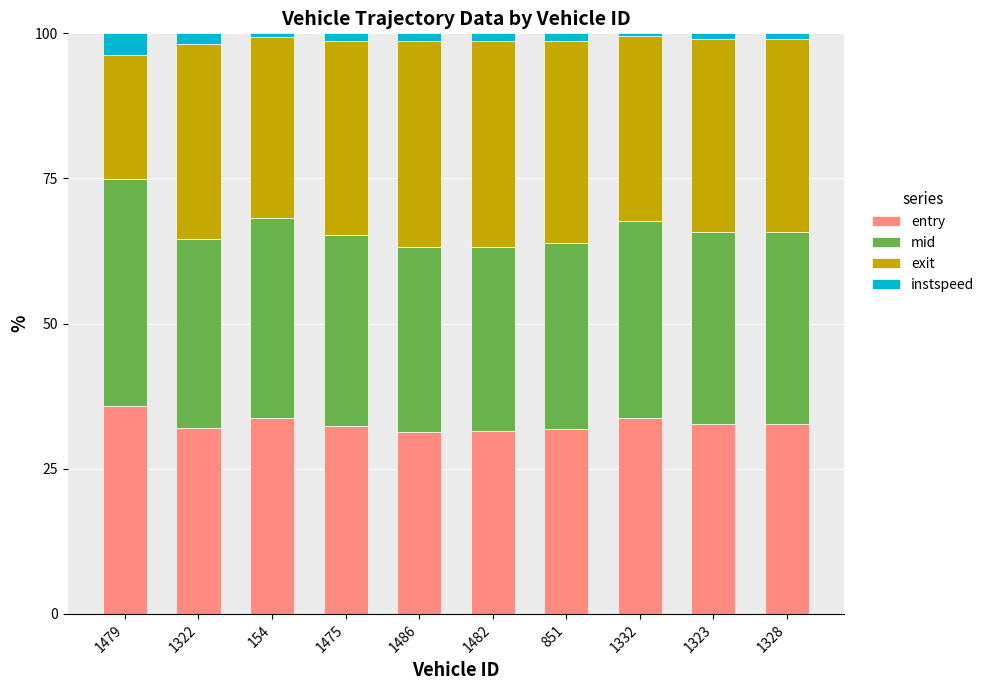

What is the lowest value of the entry series?

31.4